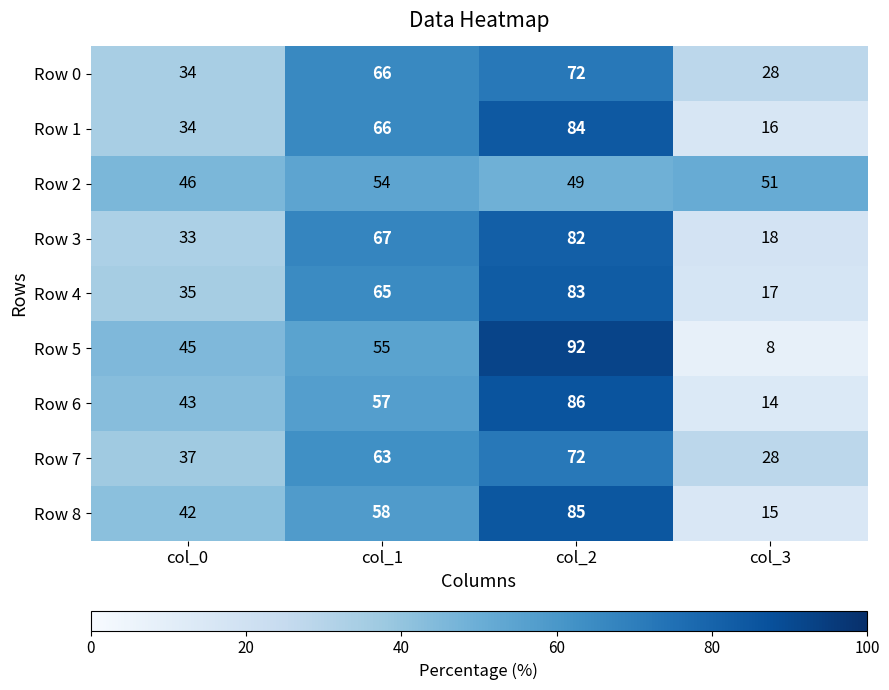

The value of Row 3 at col_2 is 82. True or false?

True